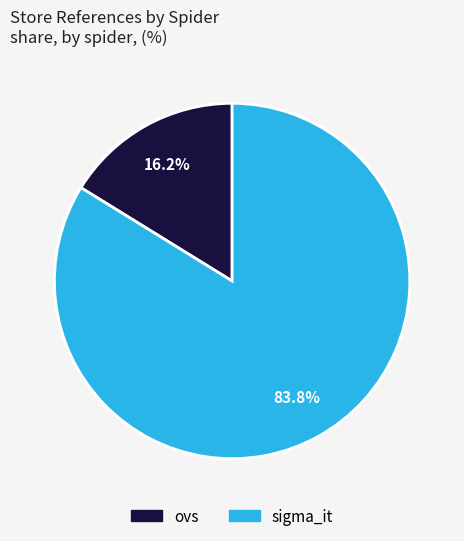

To the nearest percent, what is the difference between the sigma_it and ovs slice percentages?

68%